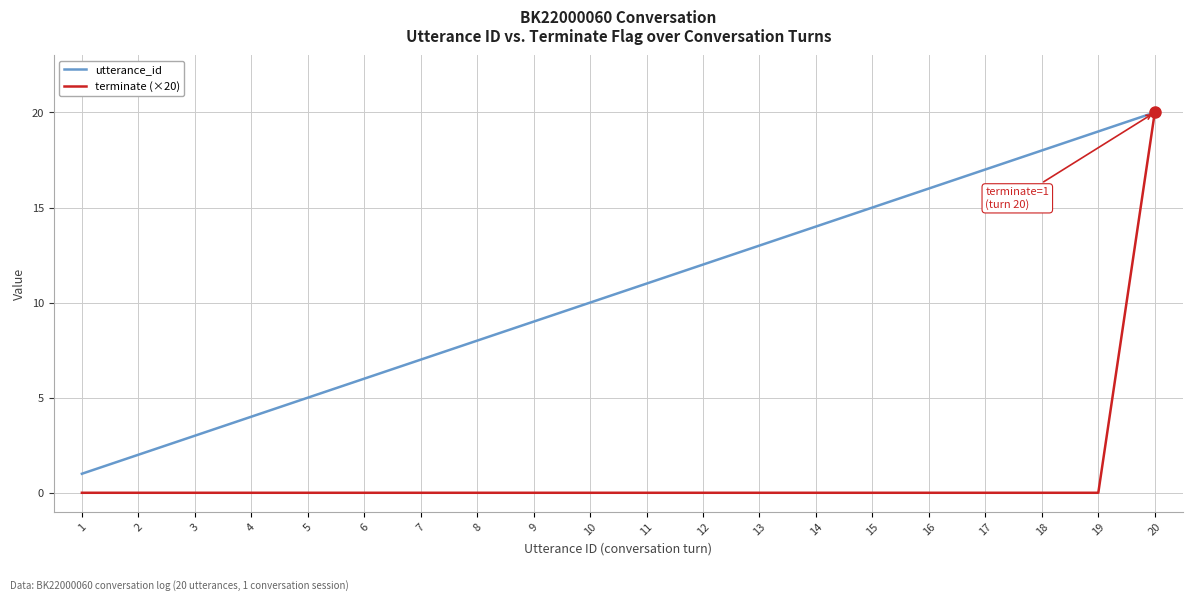

Rank the categories by utterance_id value from lowest to highest.

1, 2, 3, 4, 5, 6, 7, 8, 9, 10, 11, 12, 13, 14, 15, 16, 17, 18, 19, 20